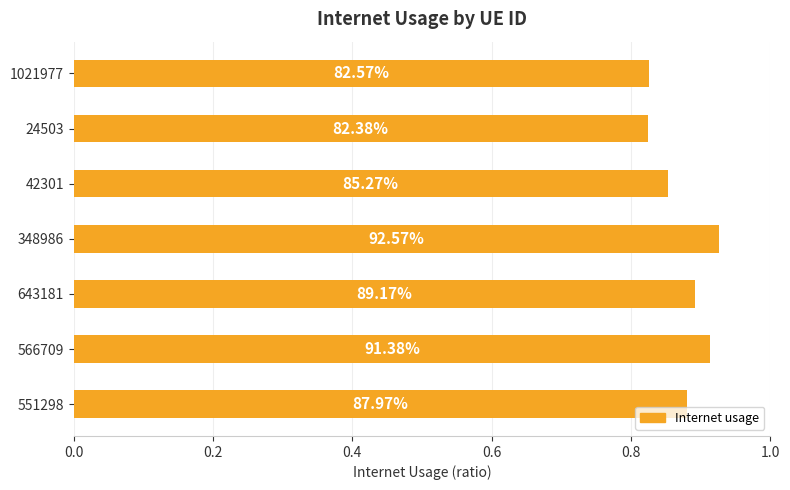

Are the bars grouped side by side (vs. stacked)?

No